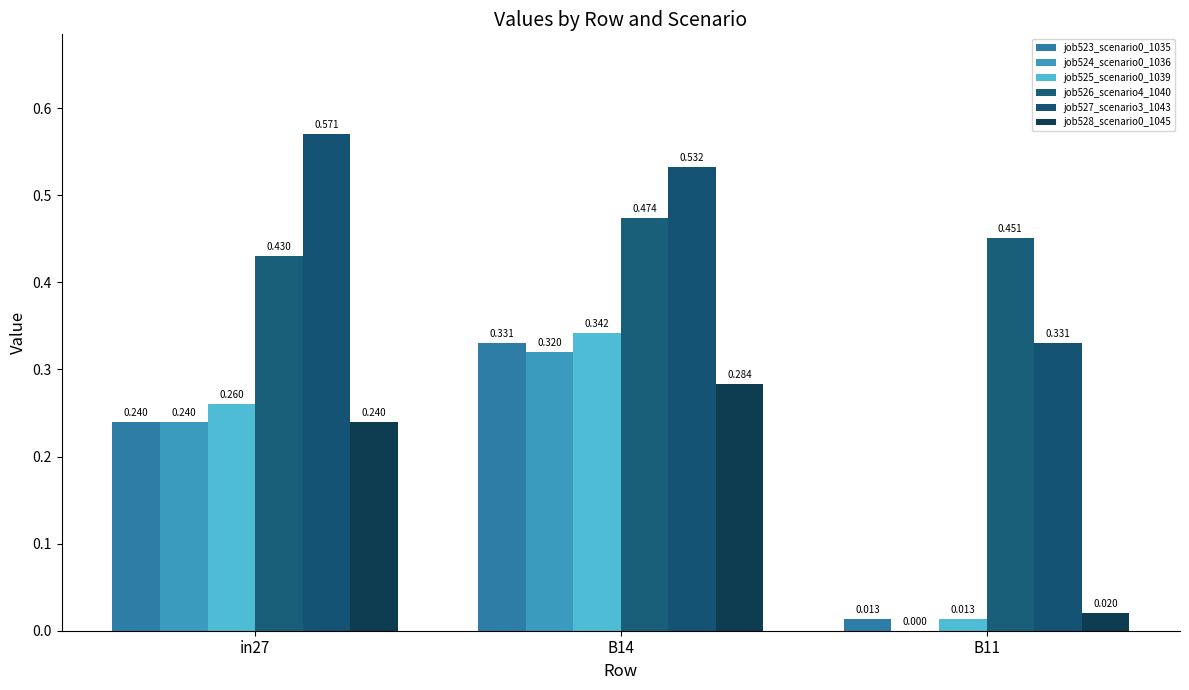

Is the value of job528_scenario0_1045 at B14 greater than the value of job524_scenario0_1036 at B11?

Yes